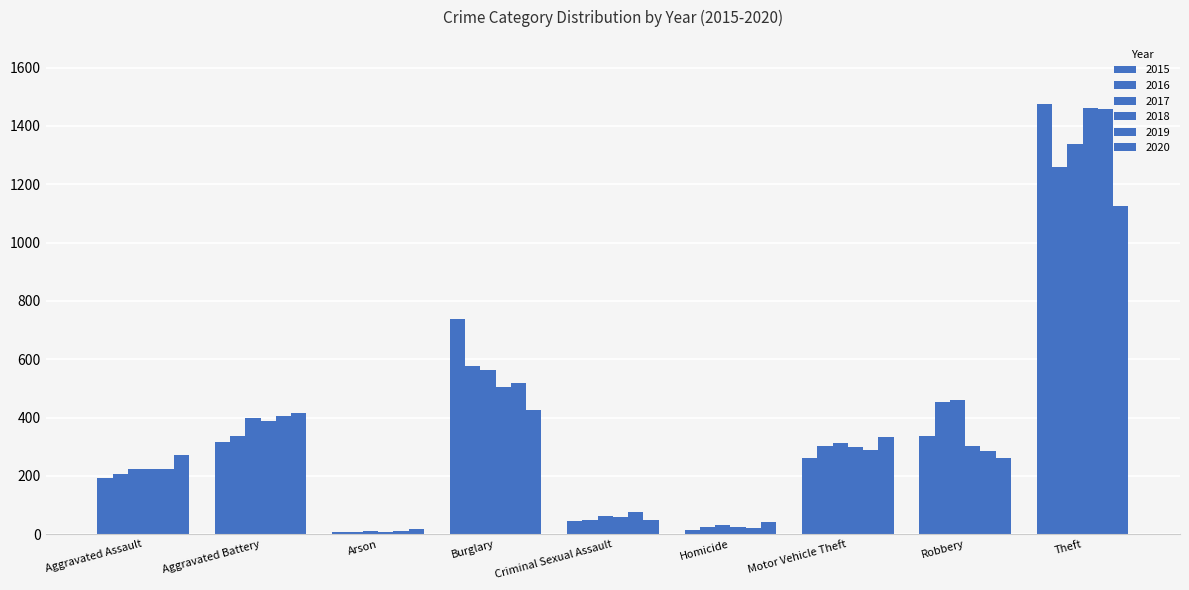

How many bars are there in total?

54